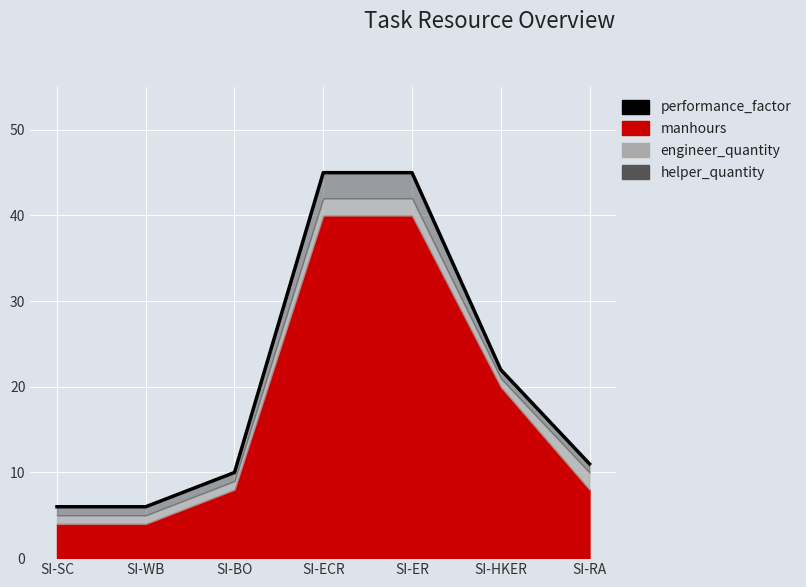

Reading right to left, transcribe all the data shown in this chart.

11	22	45	45	10	6	6